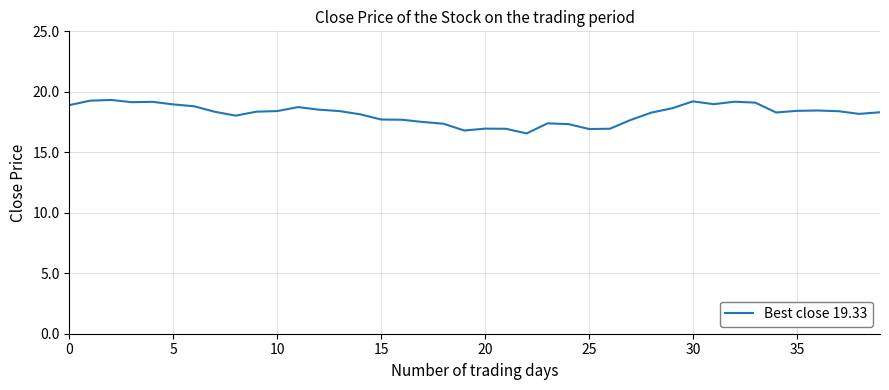

Does the chart display data point markers on the line(s)?

No